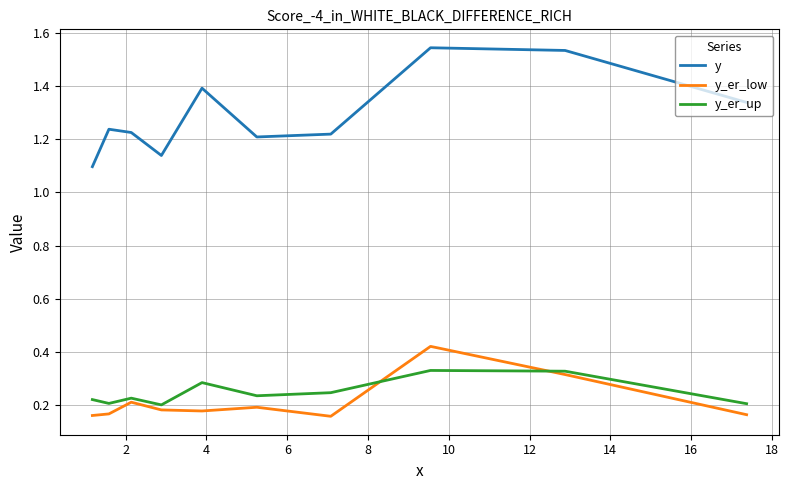

Which series has the widest spread of values?

y